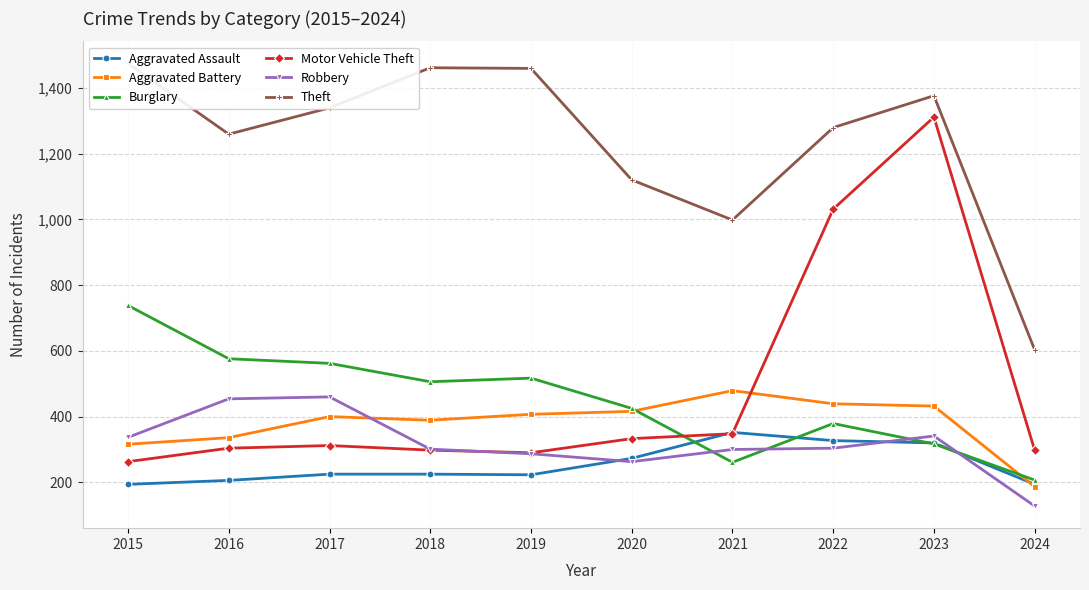

Is this an area chart (filled region under the line)?

No